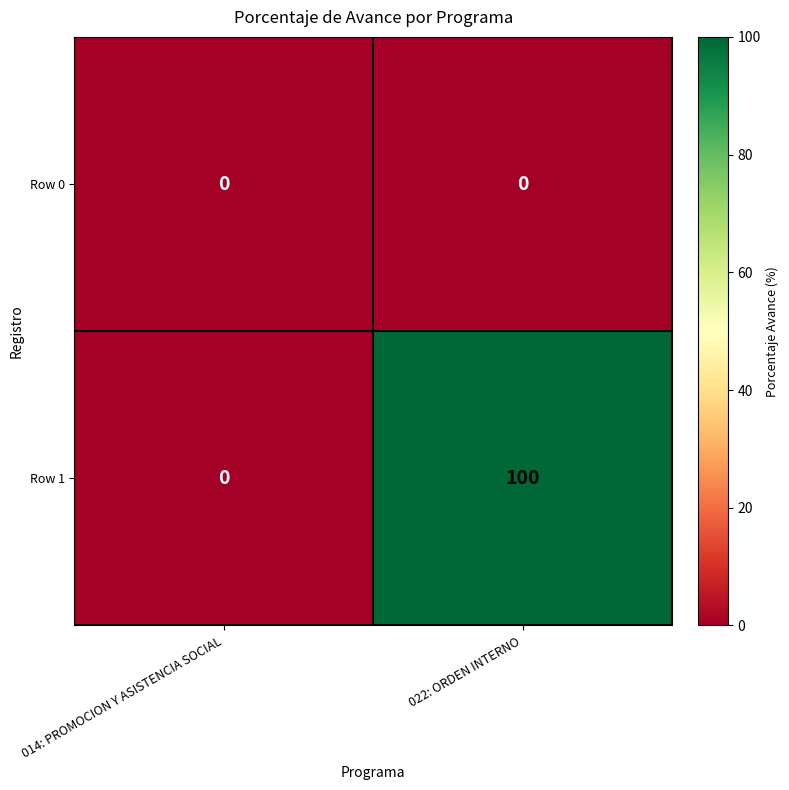

Reading left to right, list all the values displayed in this chart.

Row 0: 0	0
Row 1: 0	100